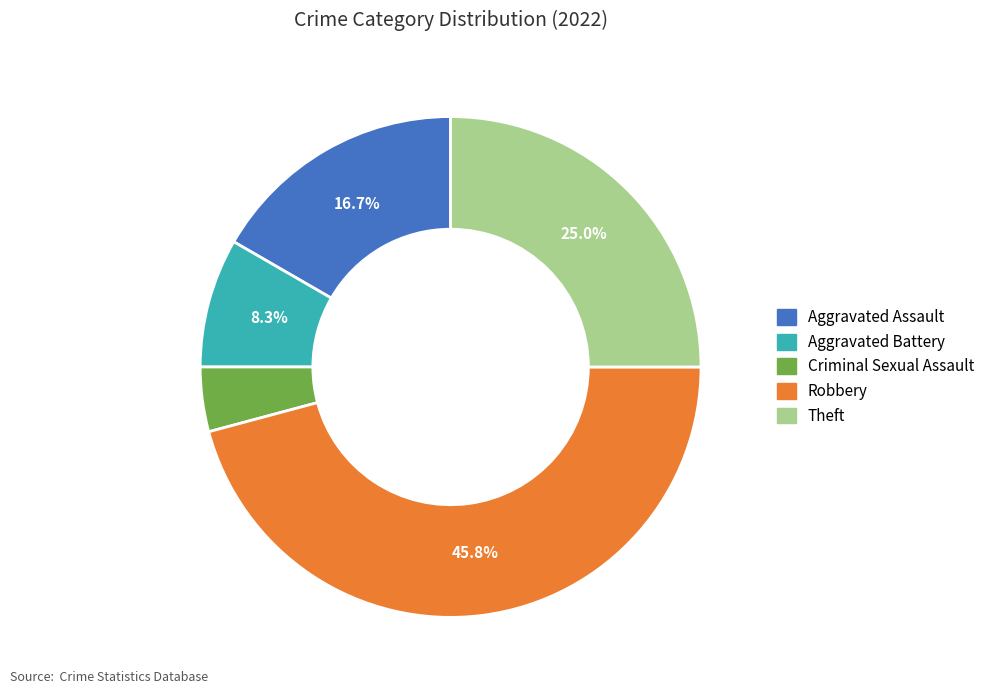

Is the sum of Aggravated Battery and Robbery greater than half?

Yes